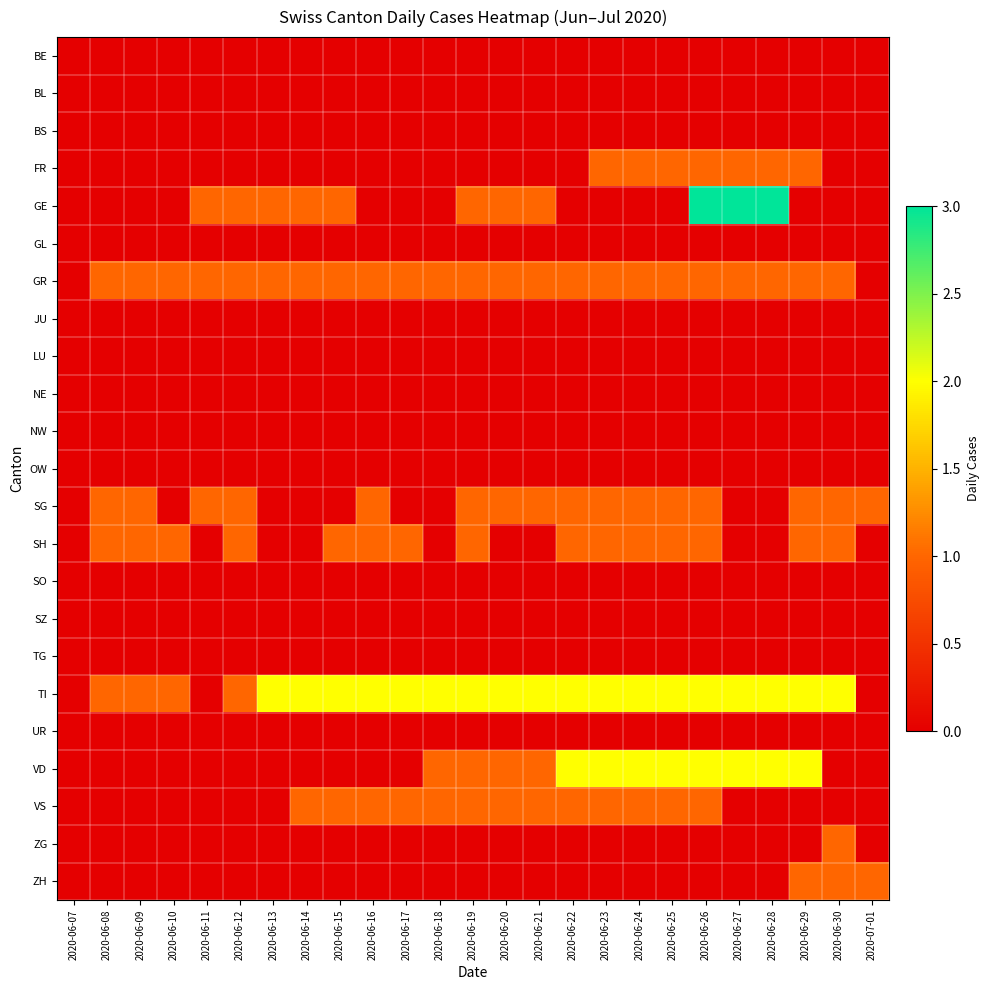

Reading left to right, what are all the values shown in this chart?

BE: 2020-06-07=0	2020-06-08=0	2020-06-09=0	2020-06-10=0	2020-06-11=0	2020-06-12=0	2020-06-13=0	2020-06-14=0	2020-06-15=0	2020-06-16=0	2020-06-17=0	2020-06-18=0	2020-06-19=0	2020-06-20=0	2020-06-21=0	2020-06-22=0	2020-06-23=0	2020-06-24=0	2020-06-25=0	2020-06-26=0	2020-06-27=0	2020-06-28=0	2020-06-29=0	2020-06-30=0	2020-07-01=0
BL: 2020-06-07=0	2020-06-08=0	2020-06-09=0	2020-06-10=0	2020-06-11=0	2020-06-12=0	2020-06-13=0	2020-06-14=0	2020-06-15=0	2020-06-16=0	2020-06-17=0	2020-06-18=0	2020-06-19=0	2020-06-20=0	2020-06-21=0	2020-06-22=0	2020-06-23=0	2020-06-24=0	2020-06-25=0	2020-06-26=0	2020-06-27=0	2020-06-28=0	2020-06-29=0	2020-06-30=0	2020-07-01=0
BS: 2020-06-07=0	2020-06-08=0	2020-06-09=0	2020-06-10=0	2020-06-11=0	2020-06-12=0	2020-06-13=0	2020-06-14=0	2020-06-15=0	2020-06-16=0	2020-06-17=0	2020-06-18=0	2020-06-19=0	2020-06-20=0	2020-06-21=0	2020-06-22=0	2020-06-23=0	2020-06-24=0	2020-06-25=0	2020-06-26=0	2020-06-27=0	2020-06-28=0	2020-06-29=0	2020-06-30=0	2020-07-01=0
FR: 2020-06-07=0	2020-06-08=0	2020-06-09=0	2020-06-10=0	2020-06-11=0	2020-06-12=0	2020-06-13=0	2020-06-14=0	2020-06-15=0	2020-06-16=0	2020-06-17=0	2020-06-18=0	2020-06-19=0	2020-06-20=0	2020-06-21=0	2020-06-22=0	2020-06-23=1	2020-06-24=1	2020-06-25=1	2020-06-26=1	2020-06-27=1	2020-06-28=1	2020-06-29=1	2020-06-30=0	2020-07-01=0
GE: 2020-06-07=0	2020-06-08=0	2020-06-09=0	2020-06-10=0	2020-06-11=1	2020-06-12=1	2020-06-13=1	2020-06-14=1	2020-06-15=1	2020-06-16=0	2020-06-17=0	2020-06-18=0	2020-06-19=1	2020-06-20=1	2020-06-21=1	2020-06-22=0	2020-06-23=0	2020-06-24=0	2020-06-25=0	2020-06-26=3	2020-06-27=3	2020-06-28=3	2020-06-29=0	2020-06-30=0	2020-07-01=0
GL: 2020-06-07=0	2020-06-08=0	2020-06-09=0	2020-06-10=0	2020-06-11=0	2020-06-12=0	2020-06-13=0	2020-06-14=0	2020-06-15=0	2020-06-16=0	2020-06-17=0	2020-06-18=0	2020-06-19=0	2020-06-20=0	2020-06-21=0	2020-06-22=0	2020-06-23=0	2020-06-24=0	2020-06-25=0	2020-06-26=0	2020-06-27=0	2020-06-28=0	2020-06-29=0	2020-06-30=0	2020-07-01=0
GR: 2020-06-07=0	2020-06-08=1	2020-06-09=1	2020-06-10=1	2020-06-11=1	2020-06-12=1	2020-06-13=1	2020-06-14=1	2020-06-15=1	2020-06-16=1	2020-06-17=1	2020-06-18=1	2020-06-19=1	2020-06-20=1	2020-06-21=1	2020-06-22=1	2020-06-23=1	2020-06-24=1	2020-06-25=1	2020-06-26=1	2020-06-27=1	2020-06-28=1	2020-06-29=1	2020-06-30=1	2020-07-01=0
JU: 2020-06-07=0	2020-06-08=0	2020-06-09=0	2020-06-10=0	2020-06-11=0	2020-06-12=0	2020-06-13=0	2020-06-14=0	2020-06-15=0	2020-06-16=0	2020-06-17=0	2020-06-18=0	2020-06-19=0	2020-06-20=0	2020-06-21=0	2020-06-22=0	2020-06-23=0	2020-06-24=0	2020-06-25=0	2020-06-26=0	2020-06-27=0	2020-06-28=0	2020-06-29=0	2020-06-30=0	2020-07-01=0
LU: 2020-06-07=0	2020-06-08=0	2020-06-09=0	2020-06-10=0	2020-06-11=0	2020-06-12=0	2020-06-13=0	2020-06-14=0	2020-06-15=0	2020-06-16=0	2020-06-17=0	2020-06-18=0	2020-06-19=0	2020-06-20=0	2020-06-21=0	2020-06-22=0	2020-06-23=0	2020-06-24=0	2020-06-25=0	2020-06-26=0	2020-06-27=0	2020-06-28=0	2020-06-29=0	2020-06-30=0	2020-07-01=0
NE: 2020-06-07=0	2020-06-08=0	2020-06-09=0	2020-06-10=0	2020-06-11=0	2020-06-12=0	2020-06-13=0	2020-06-14=0	2020-06-15=0	2020-06-16=0	2020-06-17=0	2020-06-18=0	2020-06-19=0	2020-06-20=0	2020-06-21=0	2020-06-22=0	2020-06-23=0	2020-06-24=0	2020-06-25=0	2020-06-26=0	2020-06-27=0	2020-06-28=0	2020-06-29=0	2020-06-30=0	2020-07-01=0
NW: 2020-06-07=0	2020-06-08=0	2020-06-09=0	2020-06-10=0	2020-06-11=0	2020-06-12=0	2020-06-13=0	2020-06-14=0	2020-06-15=0	2020-06-16=0	2020-06-17=0	2020-06-18=0	2020-06-19=0	2020-06-20=0	2020-06-21=0	2020-06-22=0	2020-06-23=0	2020-06-24=0	2020-06-25=0	2020-06-26=0	2020-06-27=0	2020-06-28=0	2020-06-29=0	2020-06-30=0	2020-07-01=0
OW: 2020-06-07=0	2020-06-08=0	2020-06-09=0	2020-06-10=0	2020-06-11=0	2020-06-12=0	2020-06-13=0	2020-06-14=0	2020-06-15=0	2020-06-16=0	2020-06-17=0	2020-06-18=0	2020-06-19=0	2020-06-20=0	2020-06-21=0	2020-06-22=0	2020-06-23=0	2020-06-24=0	2020-06-25=0	2020-06-26=0	2020-06-27=0	2020-06-28=0	2020-06-29=0	2020-06-30=0	2020-07-01=0
SG: 2020-06-07=0	2020-06-08=1	2020-06-09=1	2020-06-10=0	2020-06-11=1	2020-06-12=1	2020-06-13=0	2020-06-14=0	2020-06-15=0	2020-06-16=1	2020-06-17=0	2020-06-18=0	2020-06-19=1	2020-06-20=1	2020-06-21=1	2020-06-22=1	2020-06-23=1	2020-06-24=1	2020-06-25=1	2020-06-26=1	2020-06-27=0	2020-06-28=0	2020-06-29=1	2020-06-30=1	2020-07-01=1
SH: 2020-06-07=0	2020-06-08=1	2020-06-09=1	2020-06-10=1	2020-06-11=0	2020-06-12=1	2020-06-13=0	2020-06-14=0	2020-06-15=1	2020-06-16=1	2020-06-17=1	2020-06-18=0	2020-06-19=1	2020-06-20=0	2020-06-21=0	2020-06-22=1	2020-06-23=1	2020-06-24=1	2020-06-25=1	2020-06-26=1	2020-06-27=0	2020-06-28=0	2020-06-29=1	2020-06-30=1	2020-07-01=0
SO: 2020-06-07=0	2020-06-08=0	2020-06-09=0	2020-06-10=0	2020-06-11=0	2020-06-12=0	2020-06-13=0	2020-06-14=0	2020-06-15=0	2020-06-16=0	2020-06-17=0	2020-06-18=0	2020-06-19=0	2020-06-20=0	2020-06-21=0	2020-06-22=0	2020-06-23=0	2020-06-24=0	2020-06-25=0	2020-06-26=0	2020-06-27=0	2020-06-28=0	2020-06-29=0	2020-06-30=0	2020-07-01=0
SZ: 2020-06-07=0	2020-06-08=0	2020-06-09=0	2020-06-10=0	2020-06-11=0	2020-06-12=0	2020-06-13=0	2020-06-14=0	2020-06-15=0	2020-06-16=0	2020-06-17=0	2020-06-18=0	2020-06-19=0	2020-06-20=0	2020-06-21=0	2020-06-22=0	2020-06-23=0	2020-06-24=0	2020-06-25=0	2020-06-26=0	2020-06-27=0	2020-06-28=0	2020-06-29=0	2020-06-30=0	2020-07-01=0
TG: 2020-06-07=0	2020-06-08=0	2020-06-09=0	2020-06-10=0	2020-06-11=0	2020-06-12=0	2020-06-13=0	2020-06-14=0	2020-06-15=0	2020-06-16=0	2020-06-17=0	2020-06-18=0	2020-06-19=0	2020-06-20=0	2020-06-21=0	2020-06-22=0	2020-06-23=0	2020-06-24=0	2020-06-25=0	2020-06-26=0	2020-06-27=0	2020-06-28=0	2020-06-29=0	2020-06-30=0	2020-07-01=0
TI: 2020-06-07=0	2020-06-08=1	2020-06-09=1	2020-06-10=1	2020-06-11=0	2020-06-12=1	2020-06-13=2	2020-06-14=2	2020-06-15=2	2020-06-16=2	2020-06-17=2	2020-06-18=2	2020-06-19=2	2020-06-20=2	2020-06-21=2	2020-06-22=2	2020-06-23=2	2020-06-24=2	2020-06-25=2	2020-06-26=2	2020-06-27=2	2020-06-28=2	2020-06-29=2	2020-06-30=2	2020-07-01=0
UR: 2020-06-07=0	2020-06-08=0	2020-06-09=0	2020-06-10=0	2020-06-11=0	2020-06-12=0	2020-06-13=0	2020-06-14=0	2020-06-15=0	2020-06-16=0	2020-06-17=0	2020-06-18=0	2020-06-19=0	2020-06-20=0	2020-06-21=0	2020-06-22=0	2020-06-23=0	2020-06-24=0	2020-06-25=0	2020-06-26=0	2020-06-27=0	2020-06-28=0	2020-06-29=0	2020-06-30=0	2020-07-01=0
VD: 2020-06-07=0	2020-06-08=0	2020-06-09=0	2020-06-10=0	2020-06-11=0	2020-06-12=0	2020-06-13=0	2020-06-14=0	2020-06-15=0	2020-06-16=0	2020-06-17=0	2020-06-18=1	2020-06-19=1	2020-06-20=1	2020-06-21=1	2020-06-22=2	2020-06-23=2	2020-06-24=2	2020-06-25=2	2020-06-26=2	2020-06-27=2	2020-06-28=2	2020-06-29=2	2020-06-30=0	2020-07-01=0
VS: 2020-06-07=0	2020-06-08=0	2020-06-09=0	2020-06-10=0	2020-06-11=0	2020-06-12=0	2020-06-13=0	2020-06-14=1	2020-06-15=1	2020-06-16=1	2020-06-17=1	2020-06-18=1	2020-06-19=1	2020-06-20=1	2020-06-21=1	2020-06-22=1	2020-06-23=1	2020-06-24=1	2020-06-25=1	2020-06-26=1	2020-06-27=0	2020-06-28=0	2020-06-29=0	2020-06-30=0	2020-07-01=0
ZG: 2020-06-07=0	2020-06-08=0	2020-06-09=0	2020-06-10=0	2020-06-11=0	2020-06-12=0	2020-06-13=0	2020-06-14=0	2020-06-15=0	2020-06-16=0	2020-06-17=0	2020-06-18=0	2020-06-19=0	2020-06-20=0	2020-06-21=0	2020-06-22=0	2020-06-23=0	2020-06-24=0	2020-06-25=0	2020-06-26=0	2020-06-27=0	2020-06-28=0	2020-06-29=0	2020-06-30=1	2020-07-01=0
ZH: 2020-06-07=0	2020-06-08=0	2020-06-09=0	2020-06-10=0	2020-06-11=0	2020-06-12=0	2020-06-13=0	2020-06-14=0	2020-06-15=0	2020-06-16=0	2020-06-17=0	2020-06-18=0	2020-06-19=0	2020-06-20=0	2020-06-21=0	2020-06-22=0	2020-06-23=0	2020-06-24=0	2020-06-25=0	2020-06-26=0	2020-06-27=0	2020-06-28=0	2020-06-29=1	2020-06-30=1	2020-07-01=1